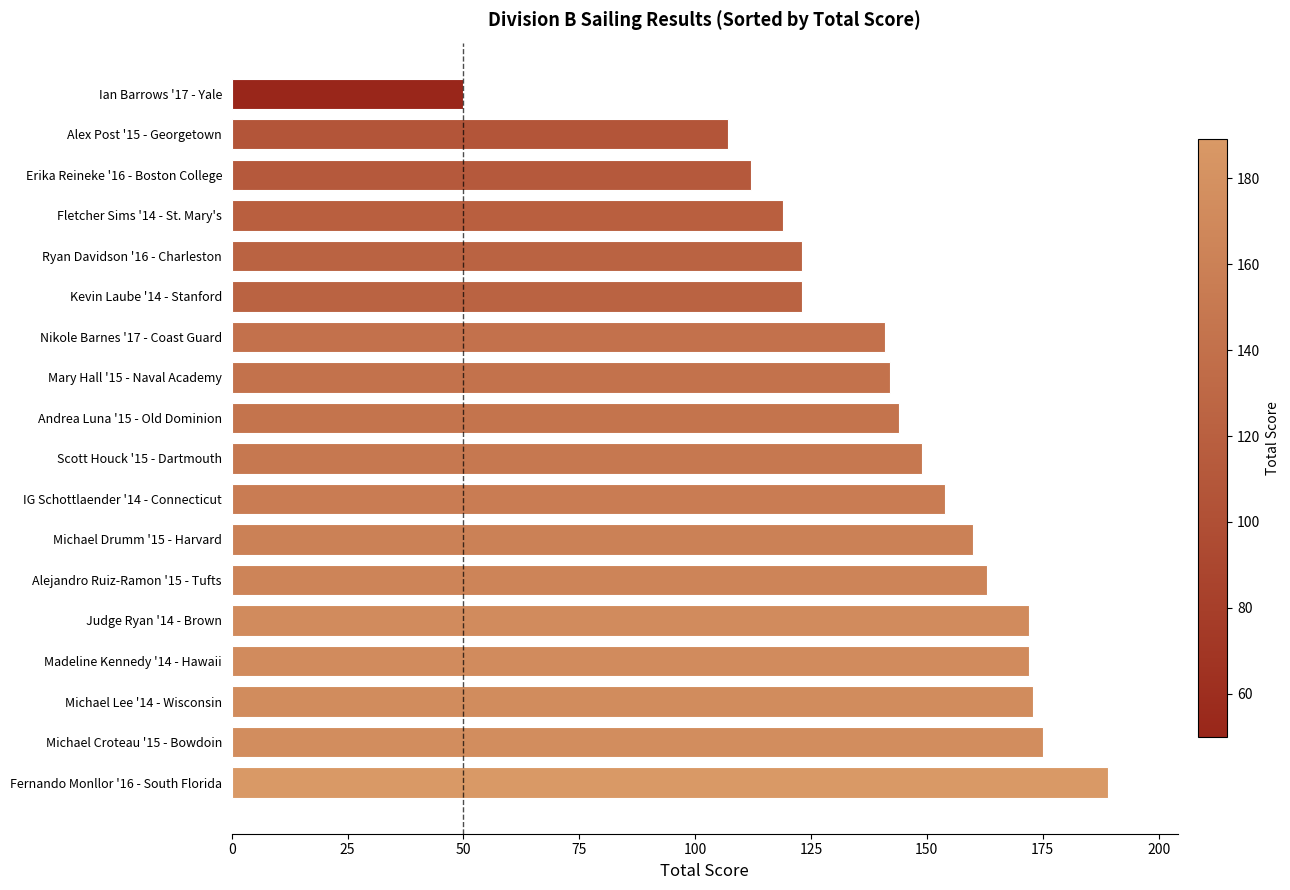

Read the value at IG Schottlaender '14 - Connecticut, to the nearest 10.

150